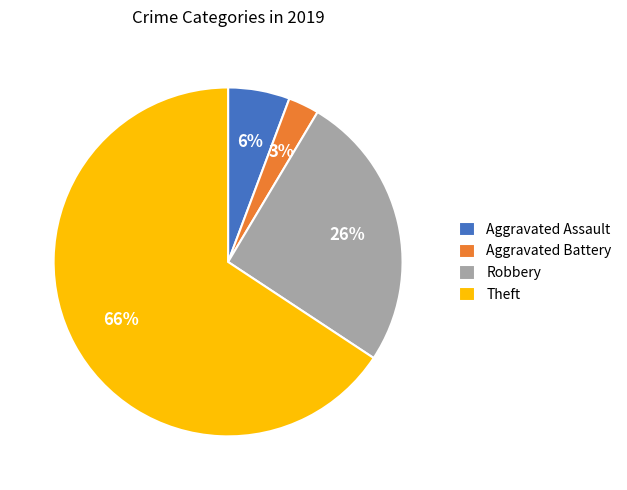

To the nearest percent, what is the average slice percentage?

25%